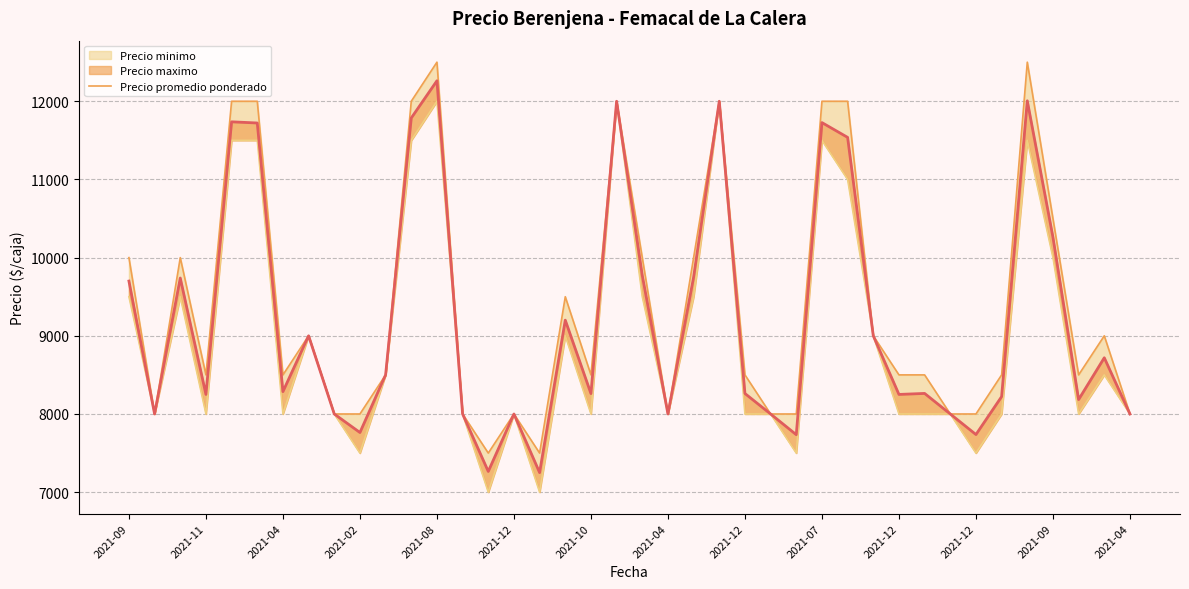

Is it true that Precio minimo line equals 12000 at 23?

True